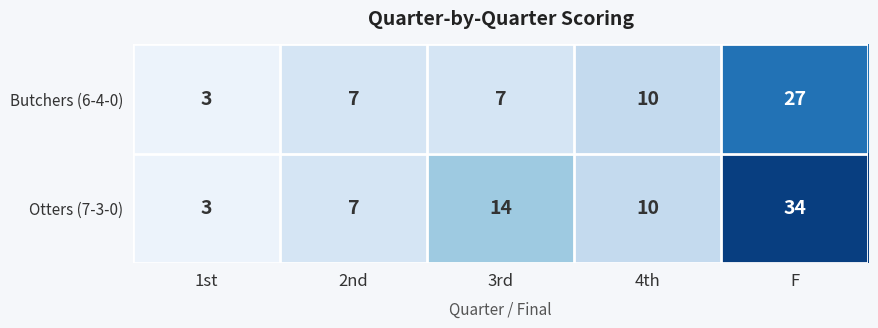

What is the difference between the second highest and second lowest values in the Otters (7-3-0) series?

7